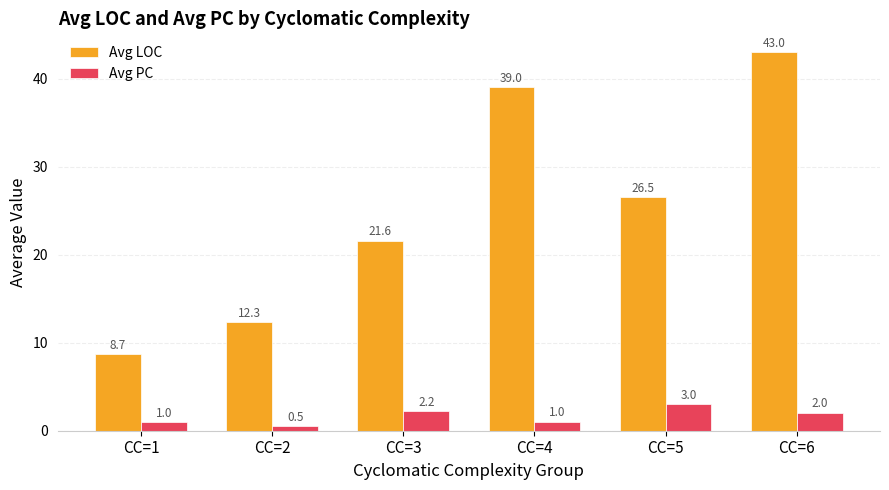

Rank the series by their average value, from lowest to highest.

Avg PC, Avg LOC